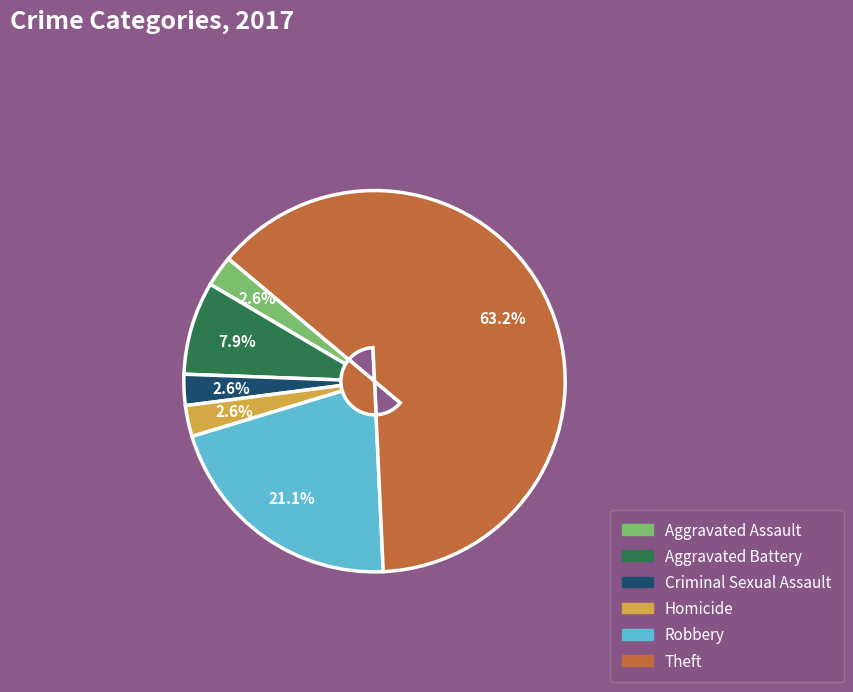

To the nearest percent, what portion does Theft represent?

63%